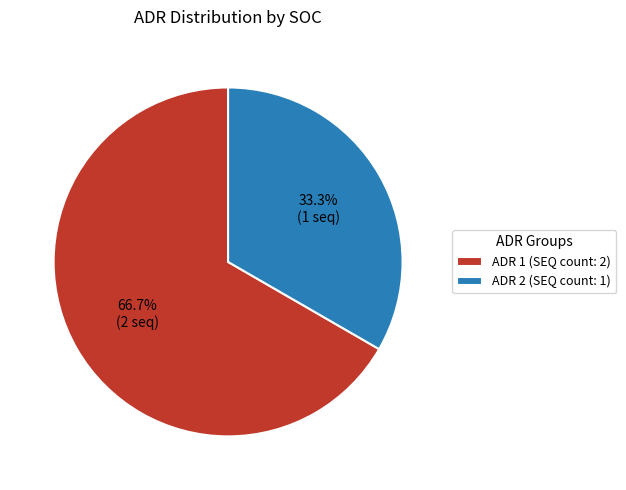

What is the smallest slice in the pie chart?

ADR 2